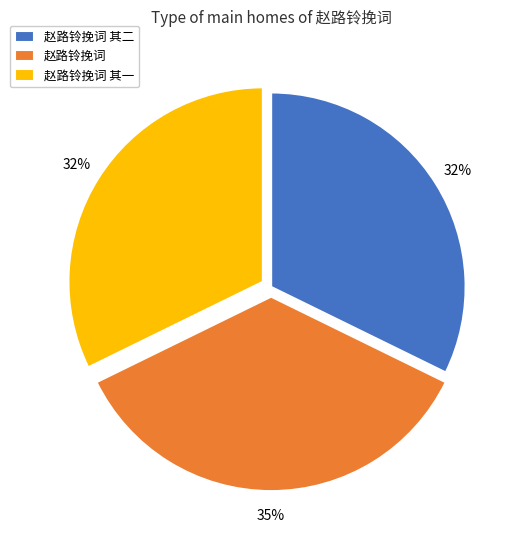

The 赵路铃挽词 其二 slice represents 27% of the pie. True or false?

False